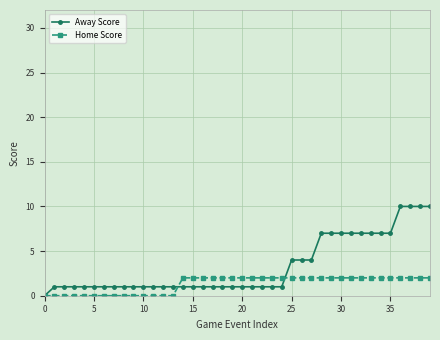

List the series in order of their overall mean, highest first.

Away Score, Home Score